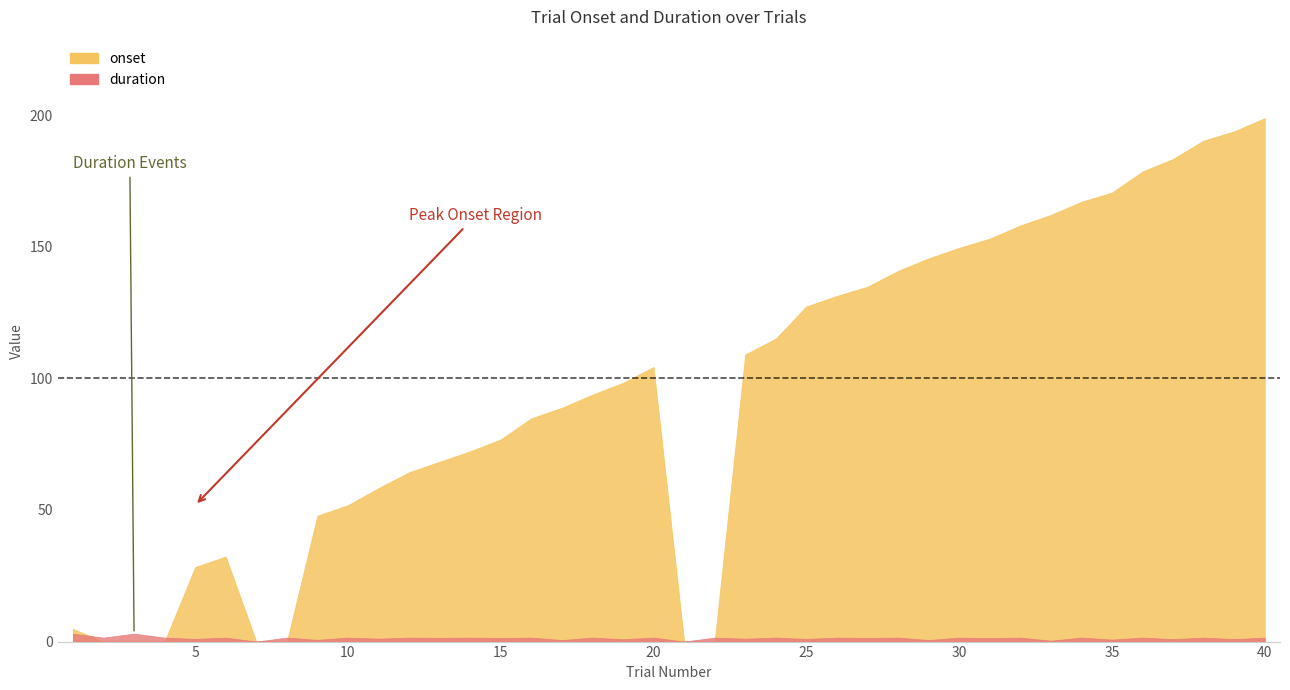

The duration series shows 0.2 at 29. True or false?

False